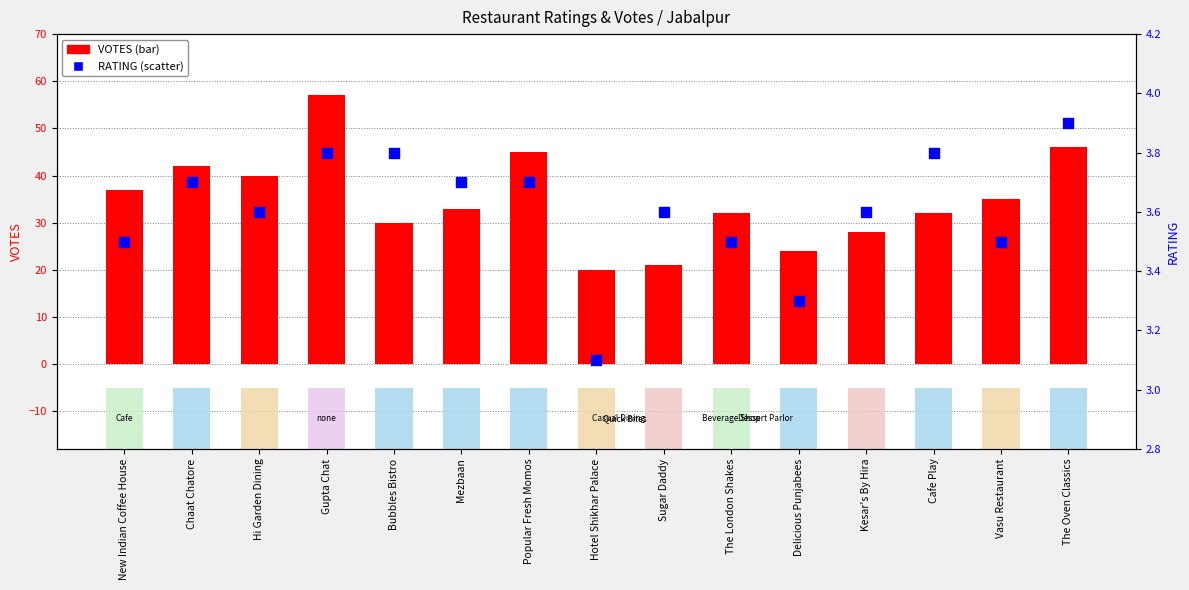

What is the change in value from Popular Fresh Momos to The London Shakes?

-0.2